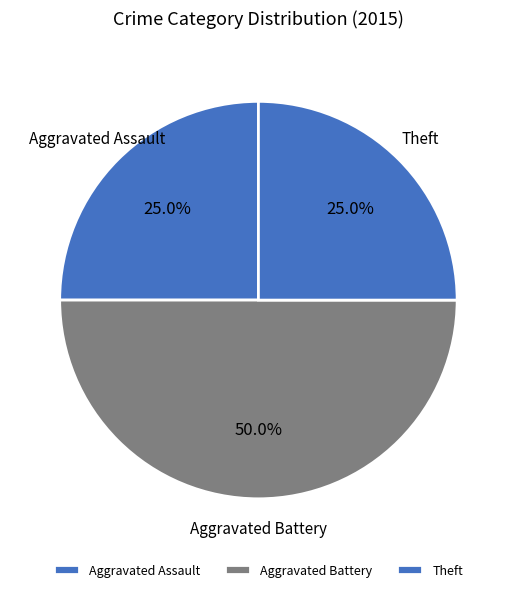

Is Aggravated Assault the majority of the pie?

No